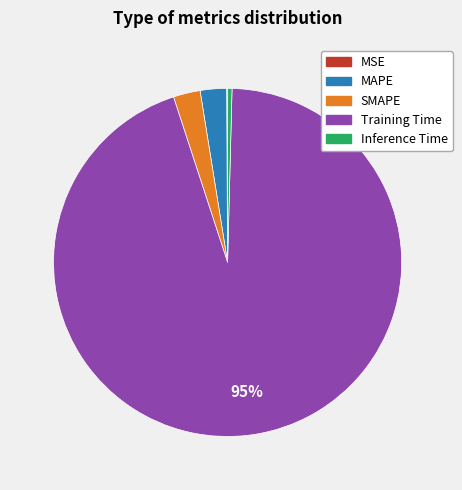

The SMAPE slice represents 2% of the pie. True or false?

True